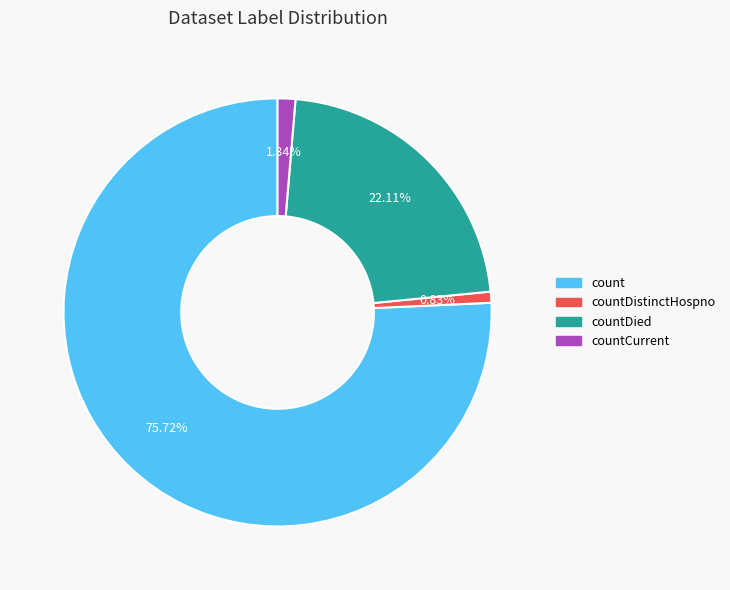

Is there a majority slice in this chart?

Yes